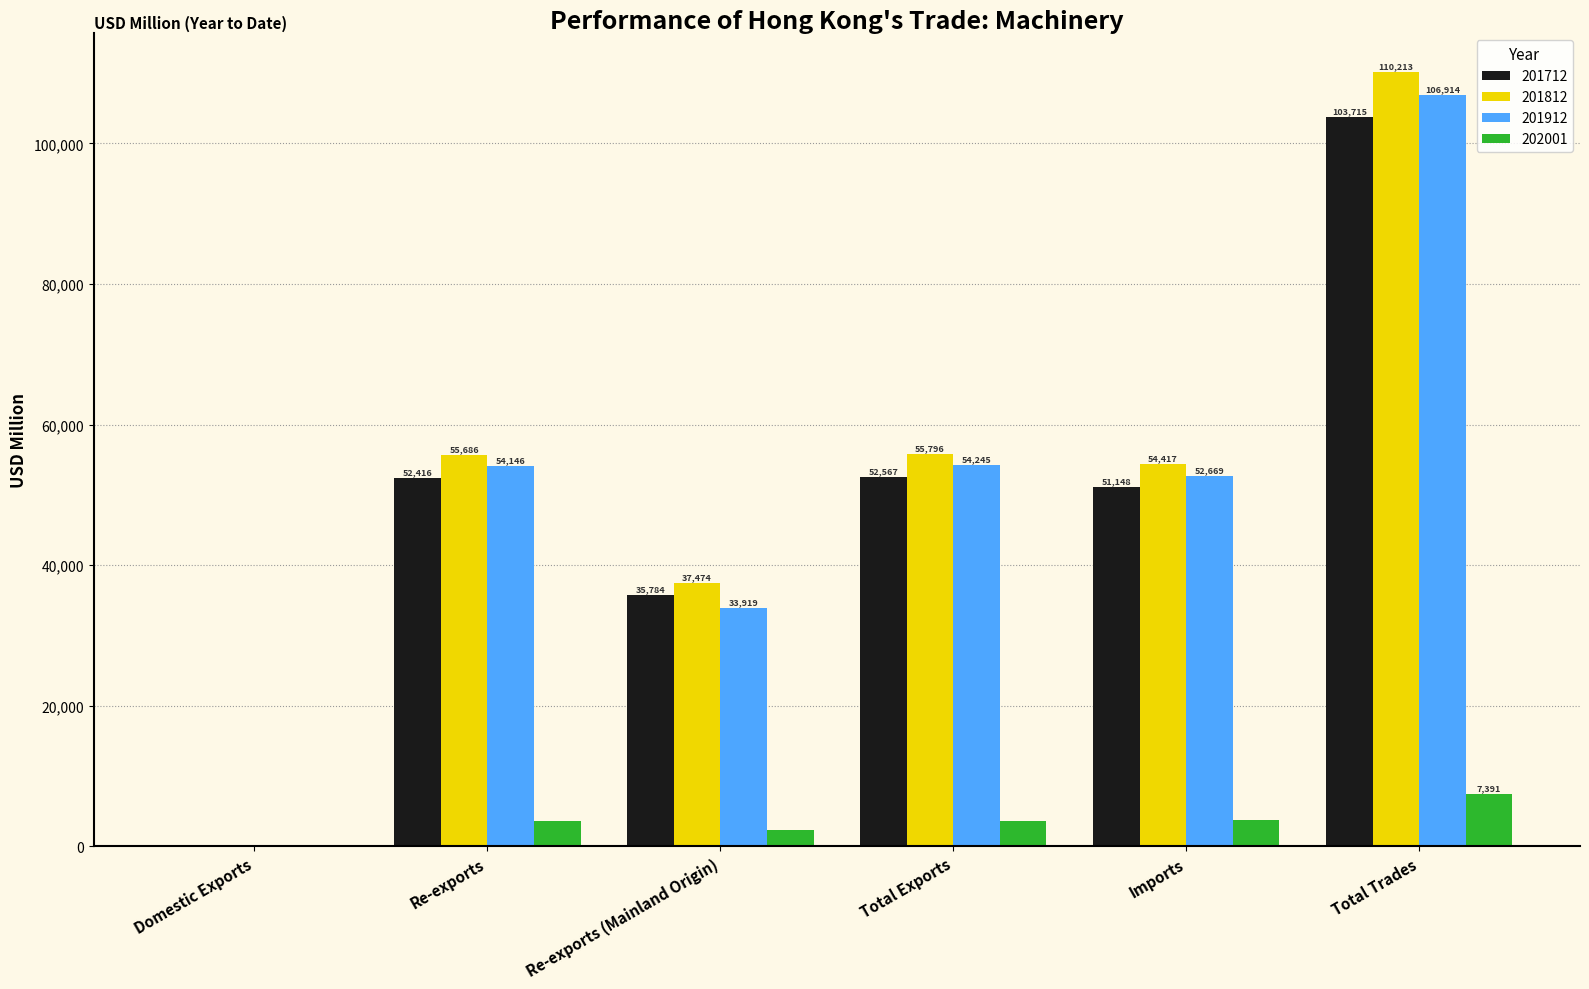

Is it true that 201812 equals 73668.4 at Imports?

False